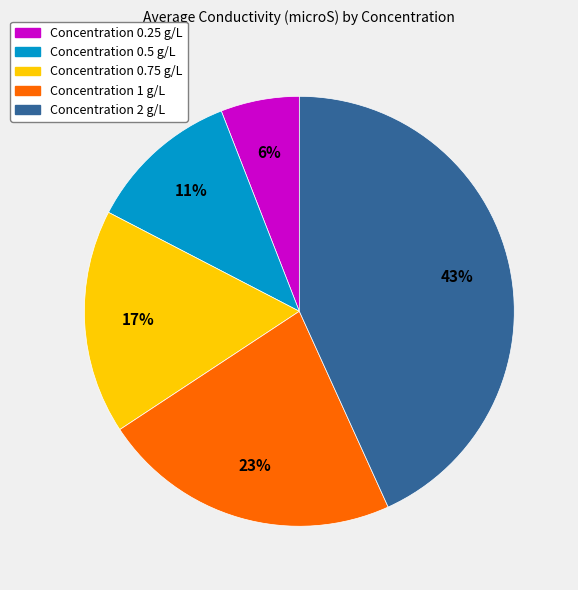

Is the sum of Concentration 2 g/L and Concentration 1 g/L greater than half?

Yes